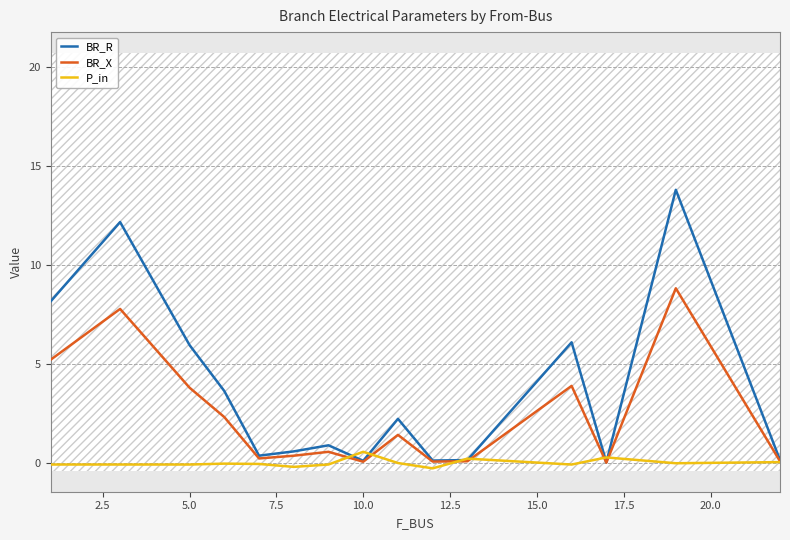

Which series has the largest total across all categories?

BR_R